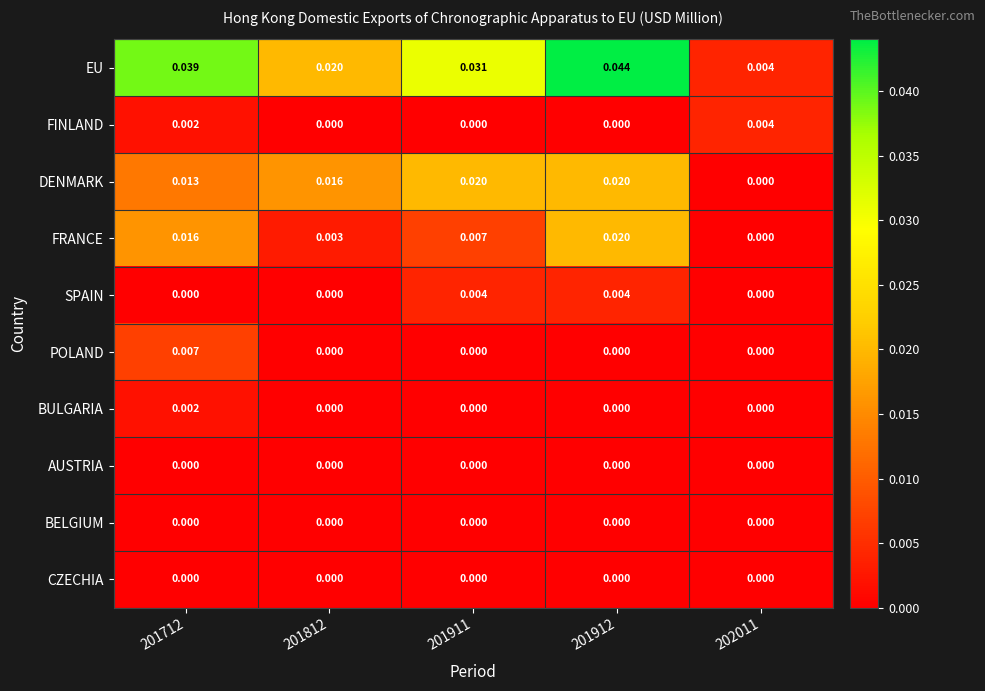

Between 201712 and 202011, which series saw the biggest shift?

EU